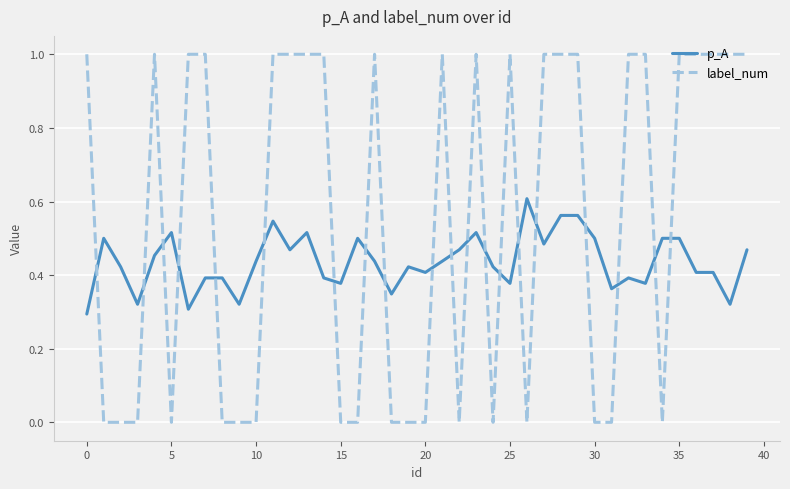

What is the difference between the maximum and minimum values in the label_num series?

1.0